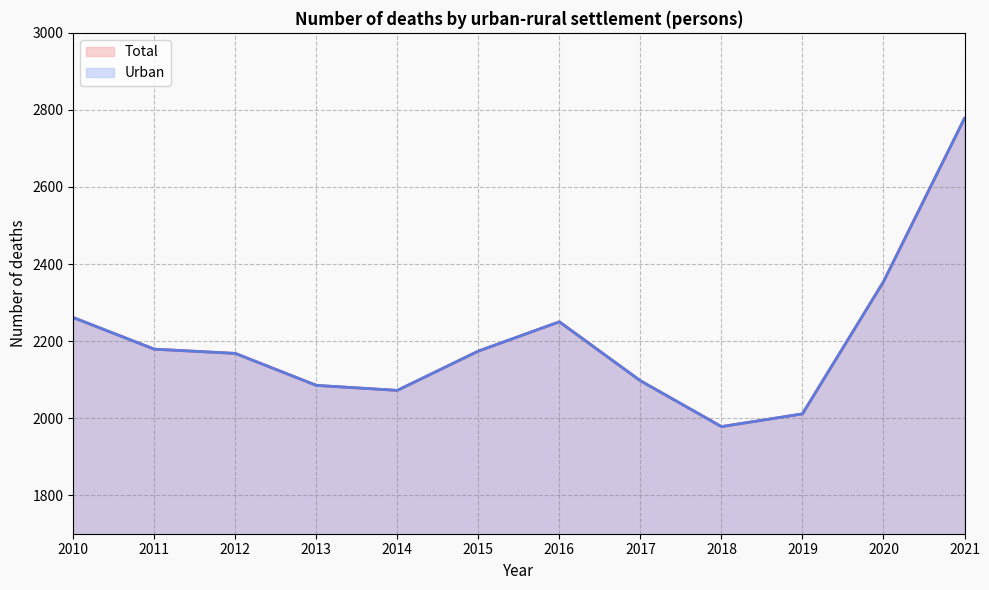

True or false: Total has a value of 2072 at 2014.

True